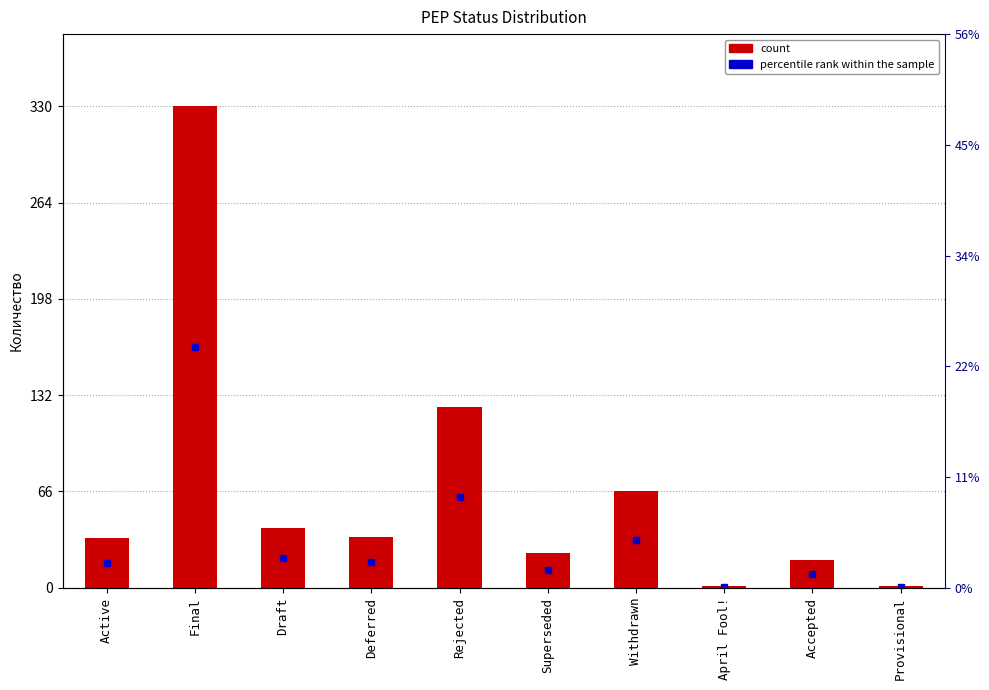

At which label does the data first exceed 35?

Final